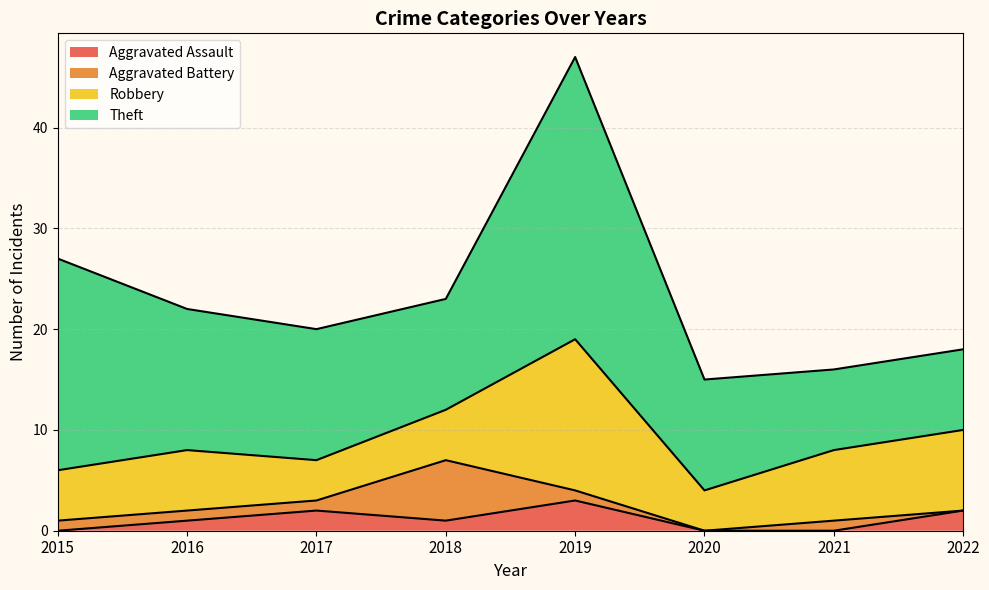

How many series are shown in this chart?

4